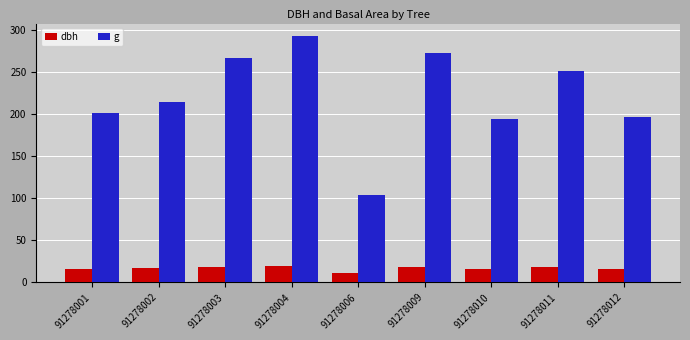

What is the difference between the maximum and second lowest values in the g series?

98.3